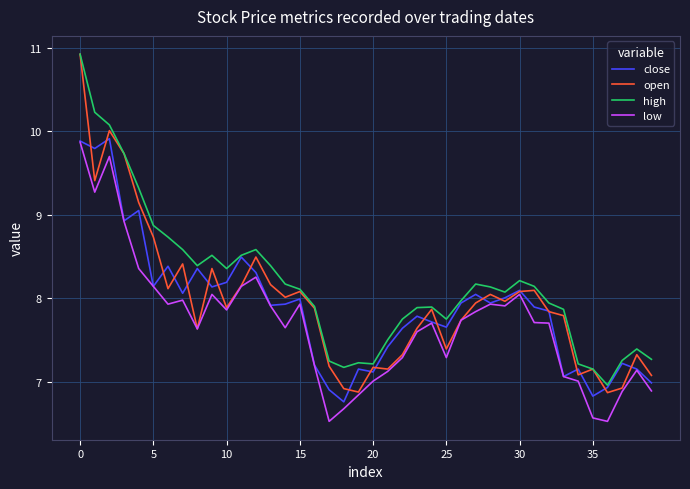

True or false: high and low cross at least once.

False